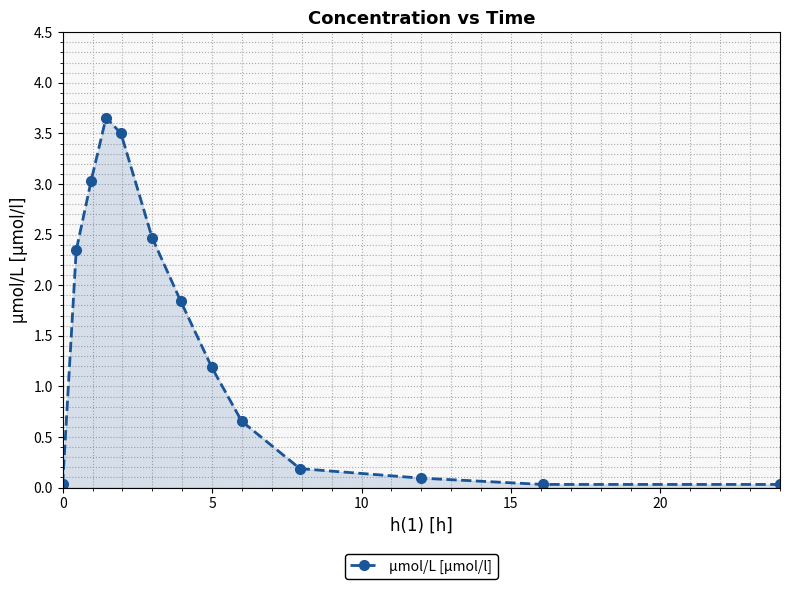

True or false: the data has more than 2 interior local peaks.

False